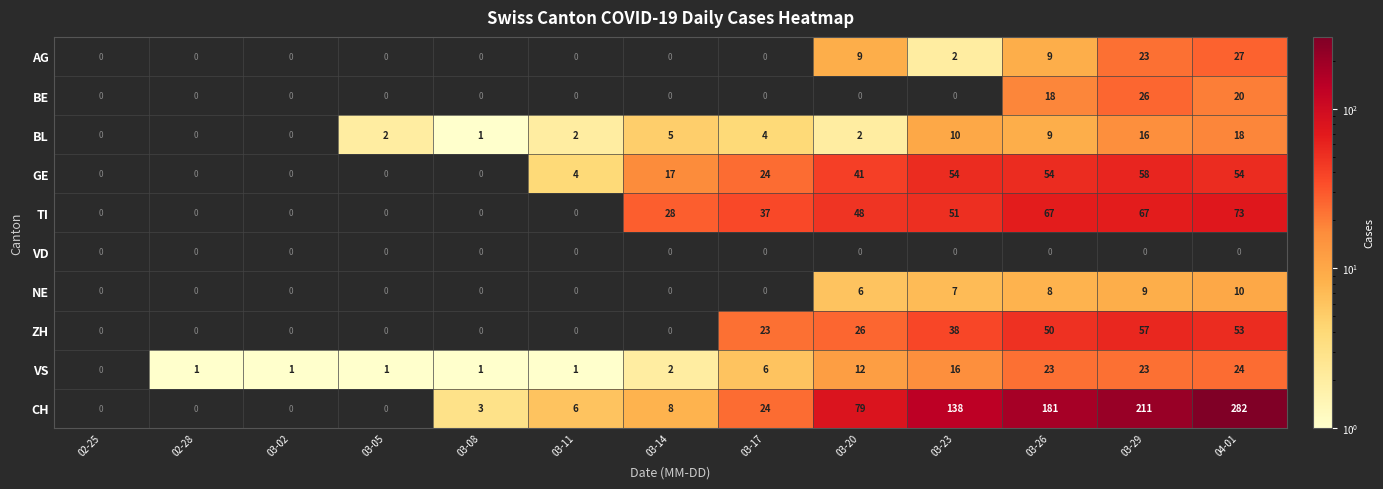

What is the difference between the maximum and minimum values in the GE series?

58